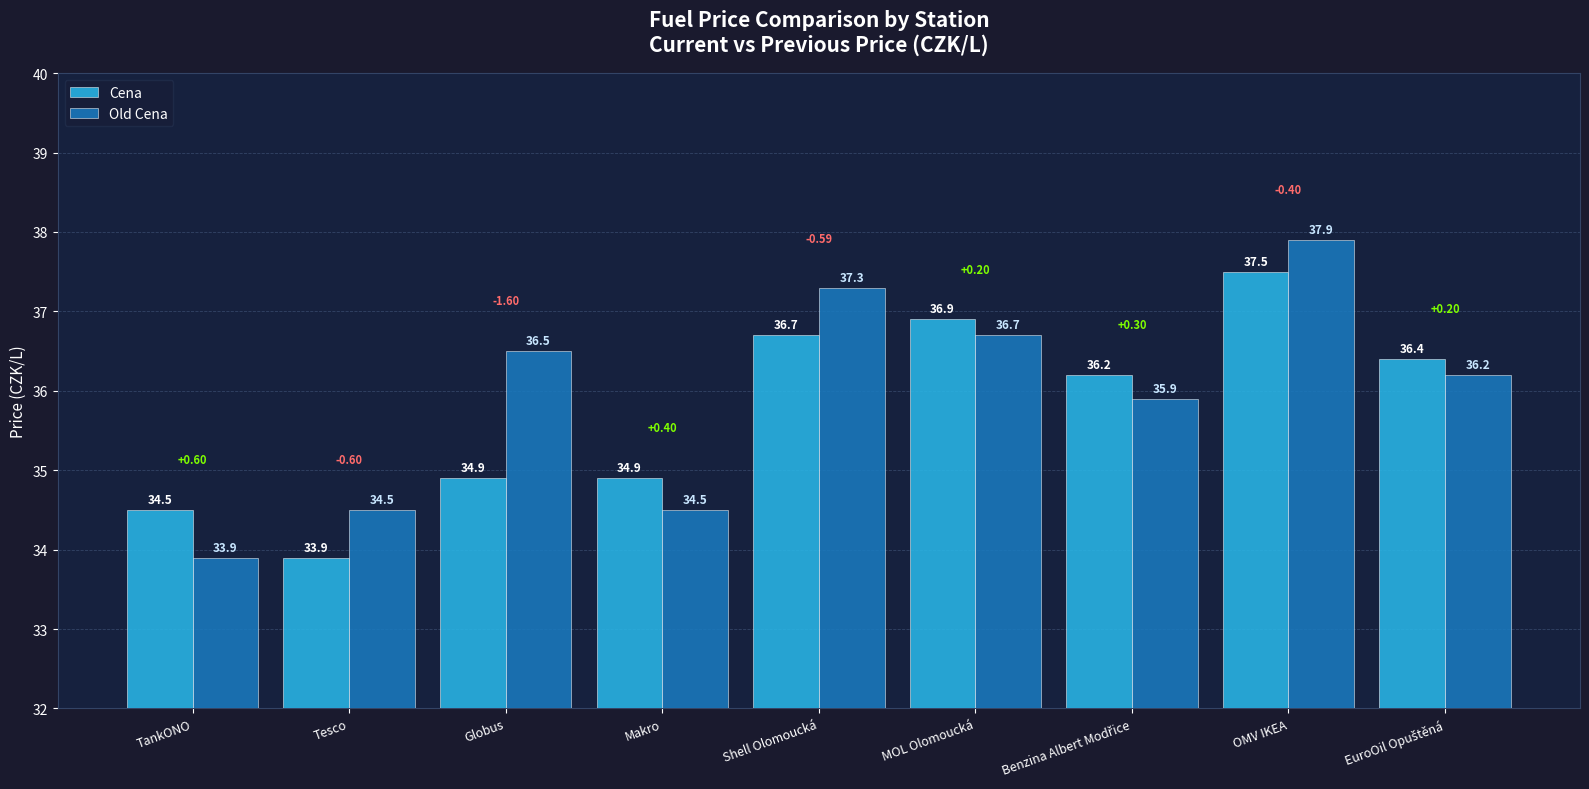

What is the spread (max minus min) of values at TankONO?

0.6